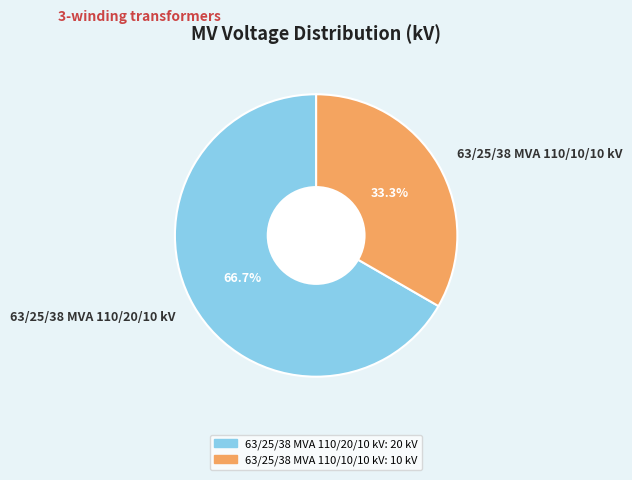

Is it true that 63/25/38 MVA 110/20/10 kV is 67% of the pie?

True